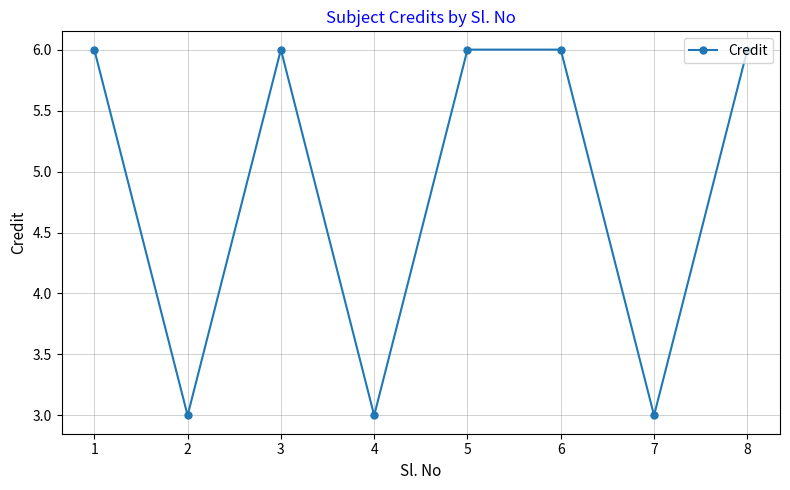

Between 8 and 4, which is larger?

8